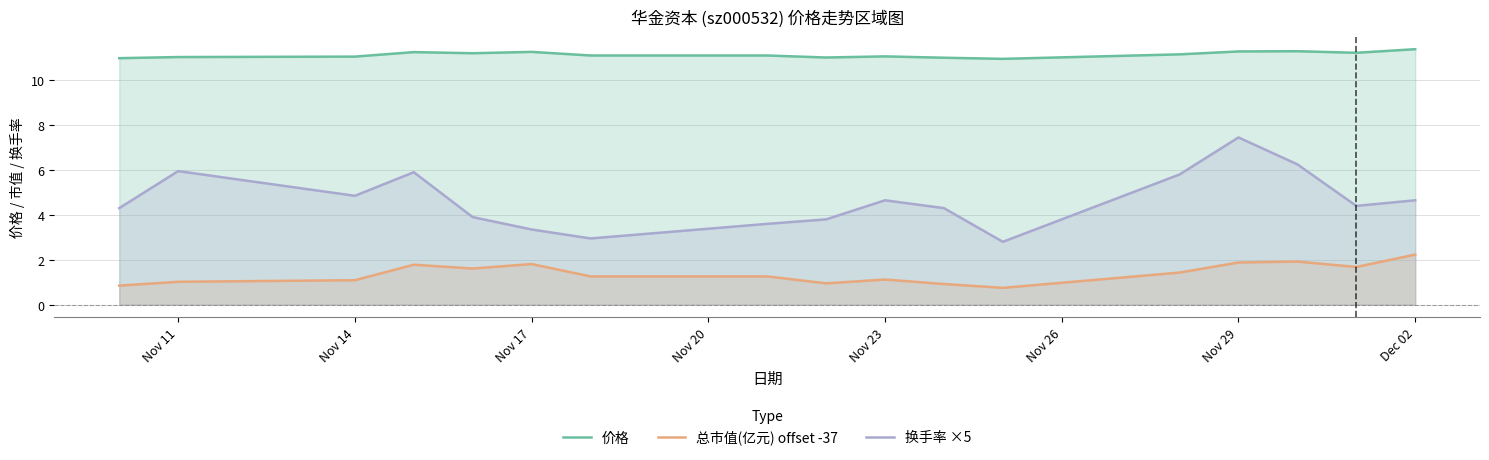

How many series are shown in this chart?

3